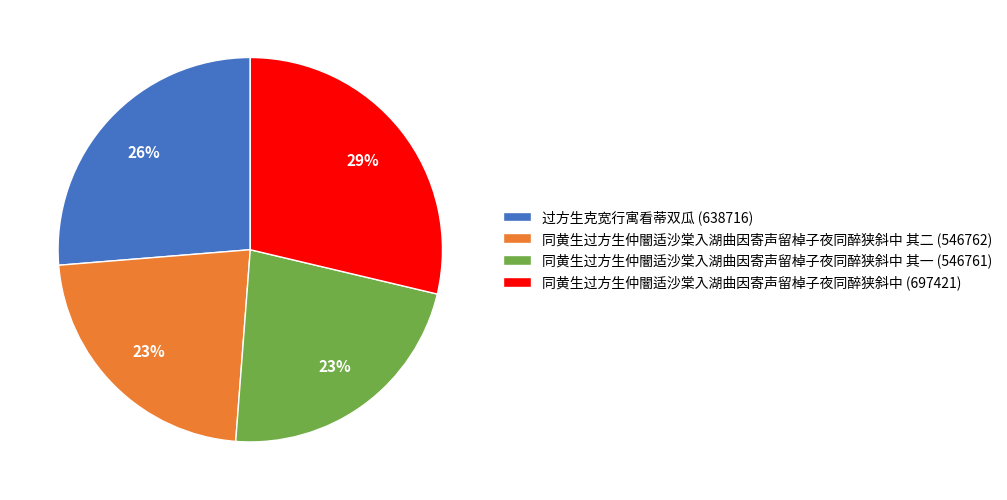

What is the largest slice in the pie chart?

同黄生过方生仲闇适沙棠入湖曲因寄声留棹子夜同醉狭斜中 (697421)